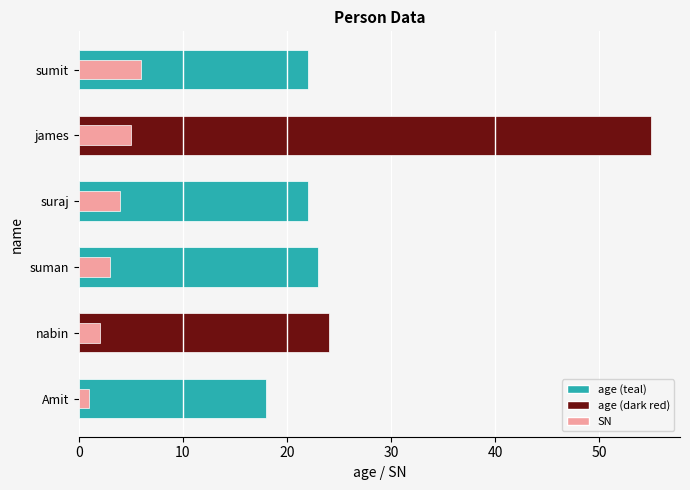

Is the value of age at sumit greater than the value of SN at Amit?

Yes